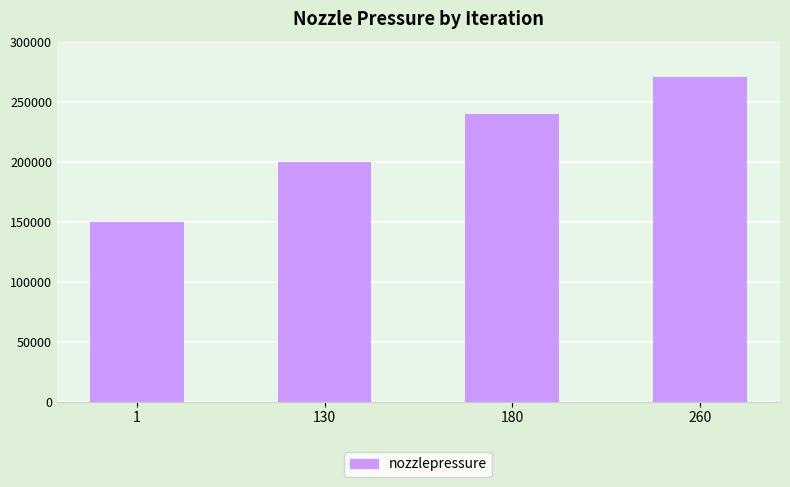

Is it true that the value at 130 is 310888?

False